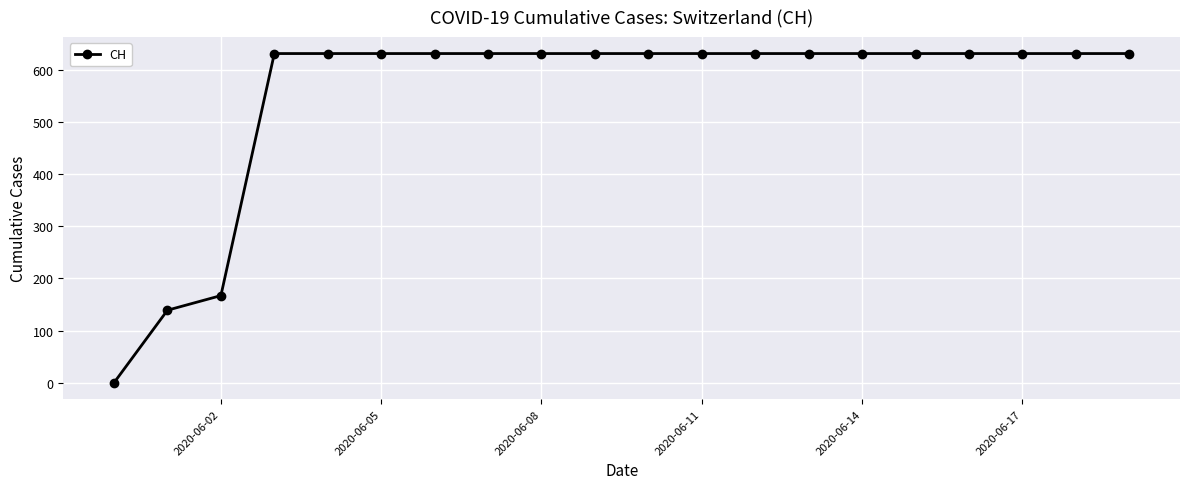

What is the average value?

552